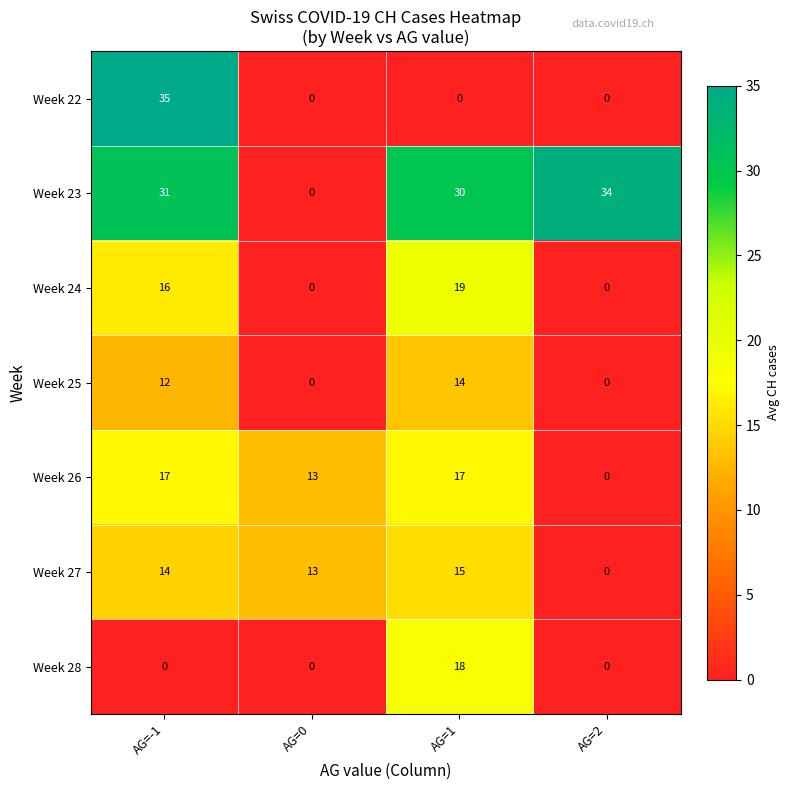

Between AG=-1 and AG=0, which series saw the biggest shift?

Week 22